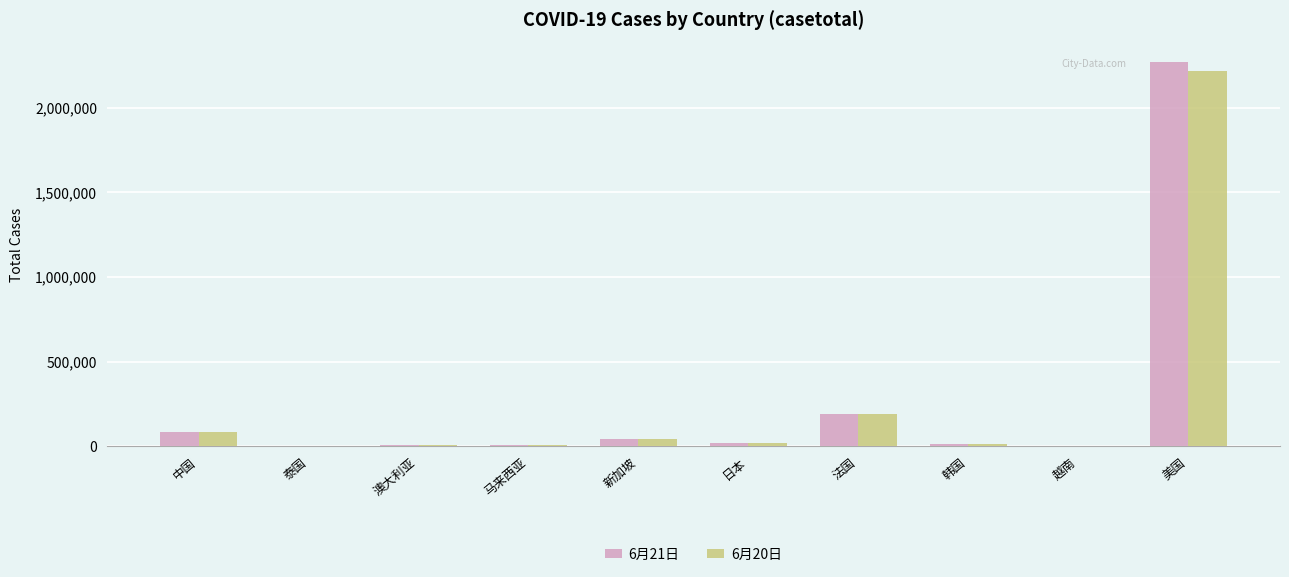

The value of 6月20日 at 法国 is 190918. True or false?

True